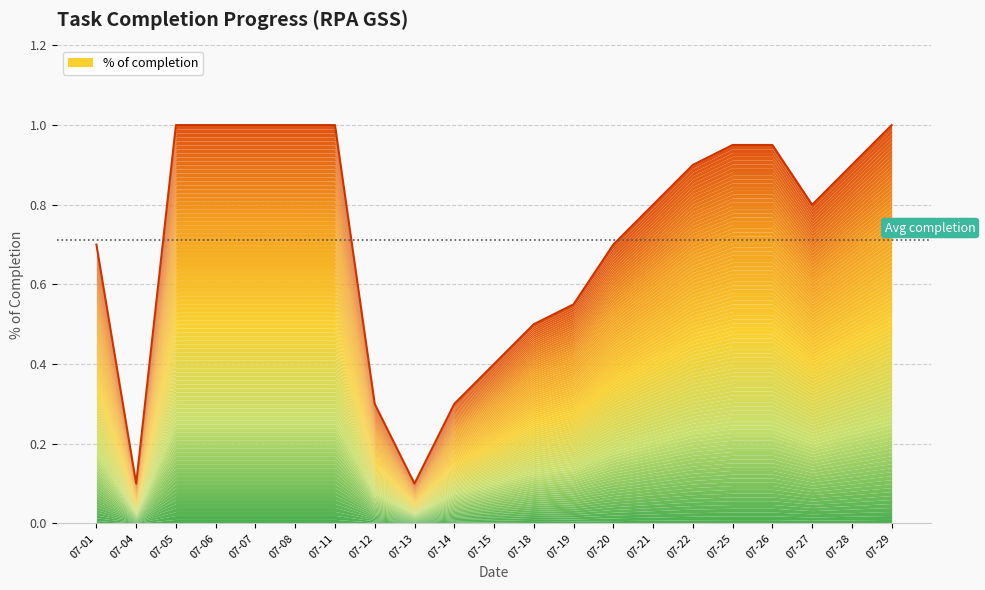

True or false: there are more than 1 points higher than both neighbors.

False